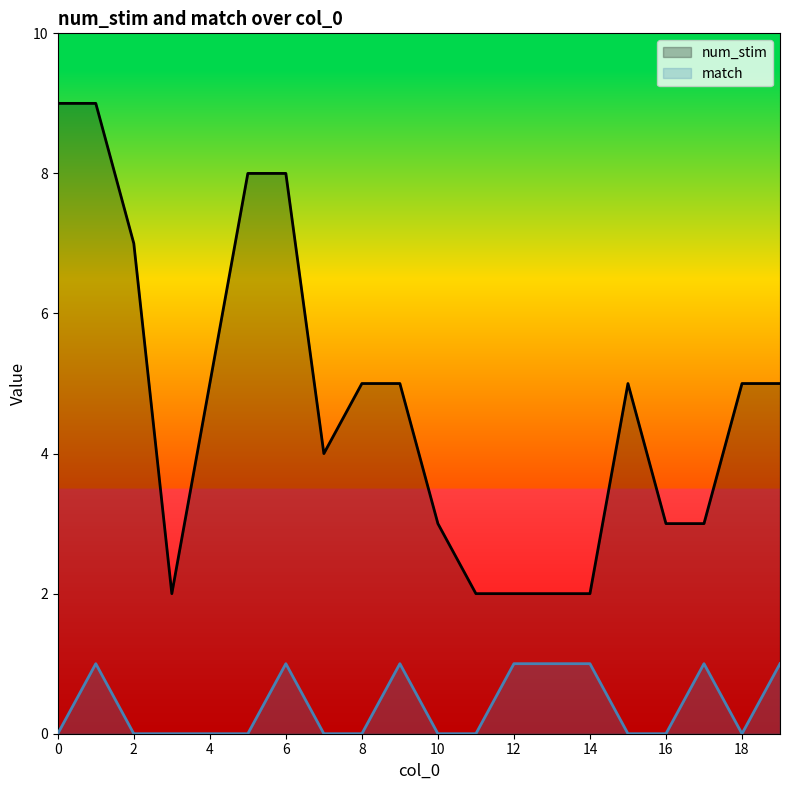

Is the value of match at 4 greater than the value of num_stim at 14?

No